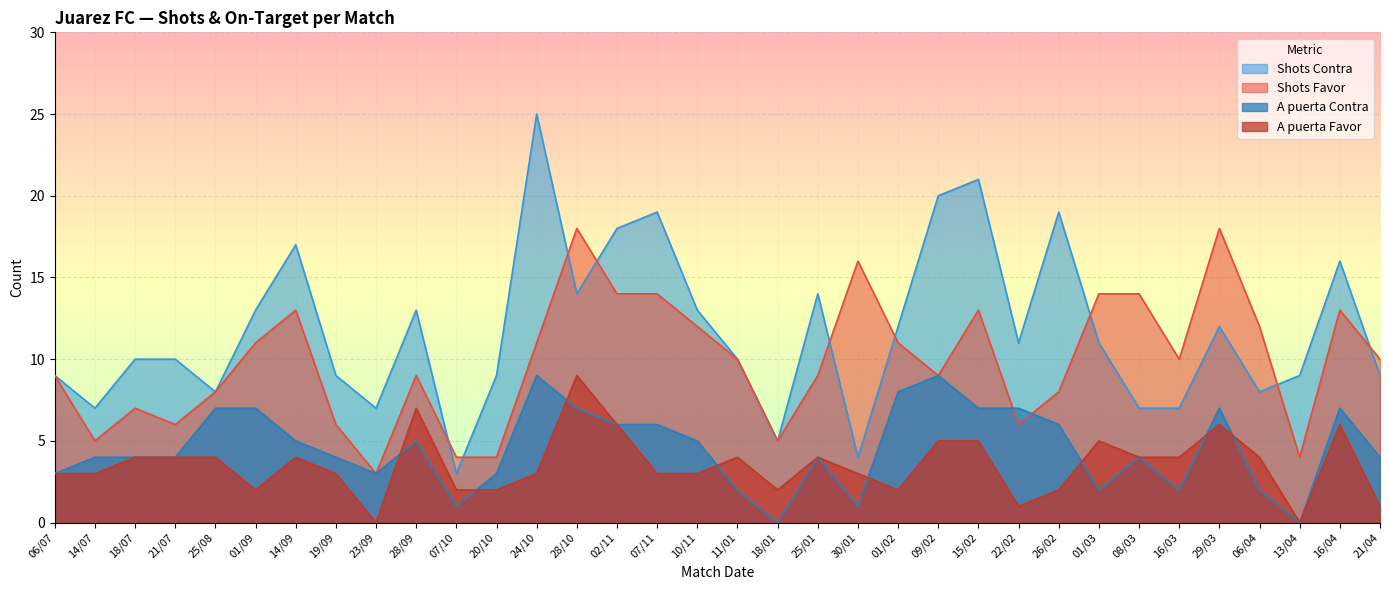

True or false: A puerta Contra has a value of 1 at 30/01.

True